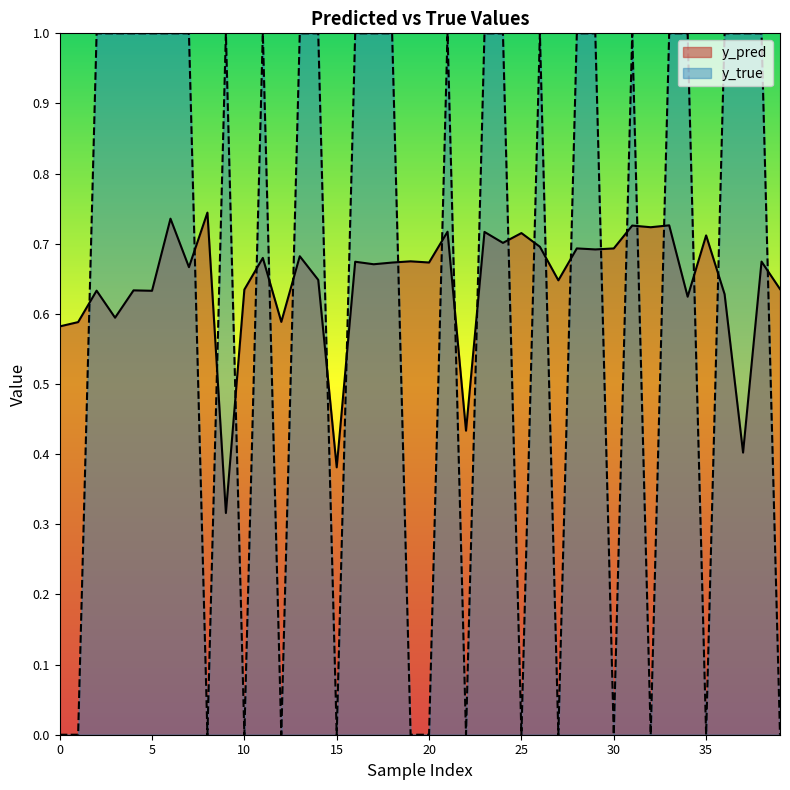

Which series has the widest spread of values?

y_true